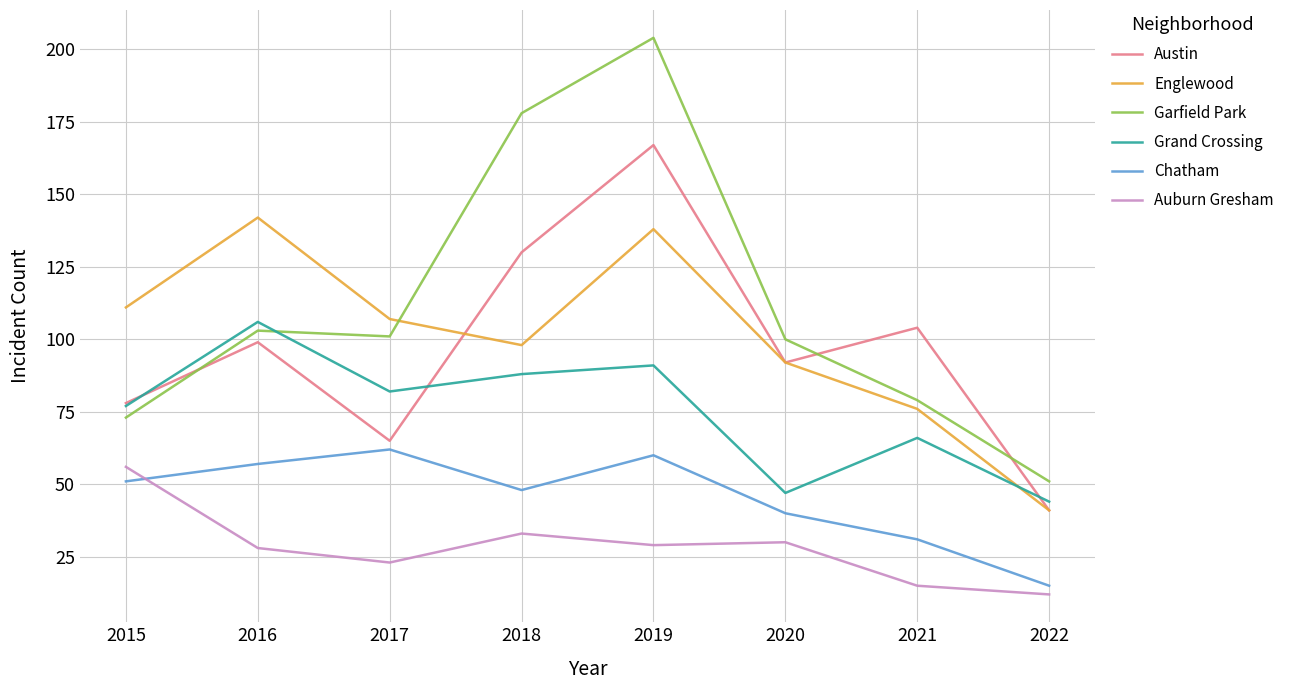

What is the difference between the maximum and minimum values in the Grand Crossing series?

62